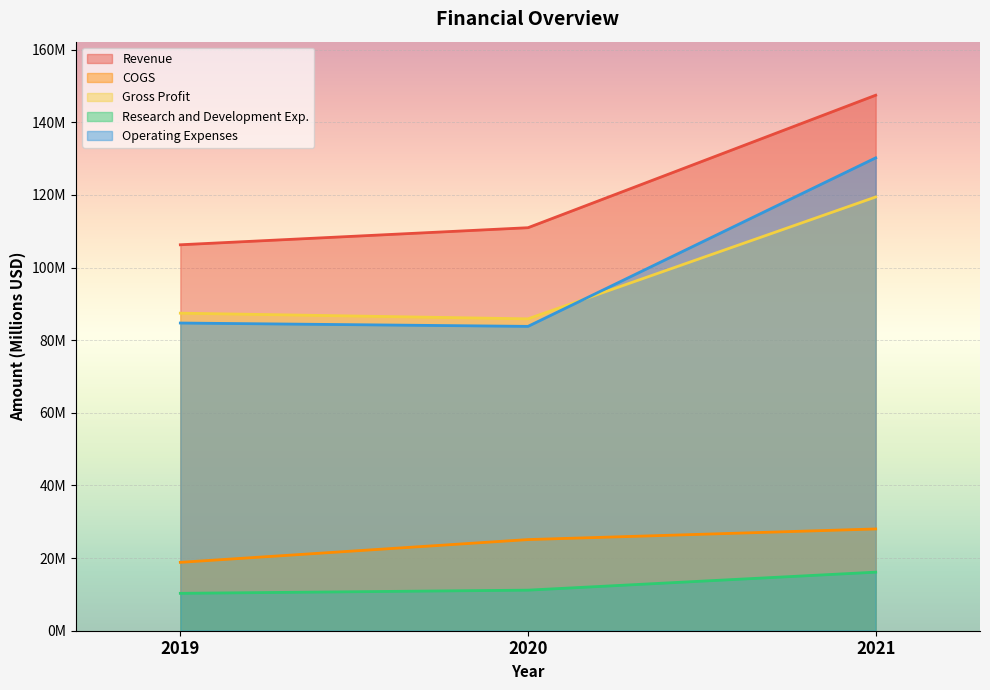

The Revenue series shows 106.3 at 2019. True or false?

True